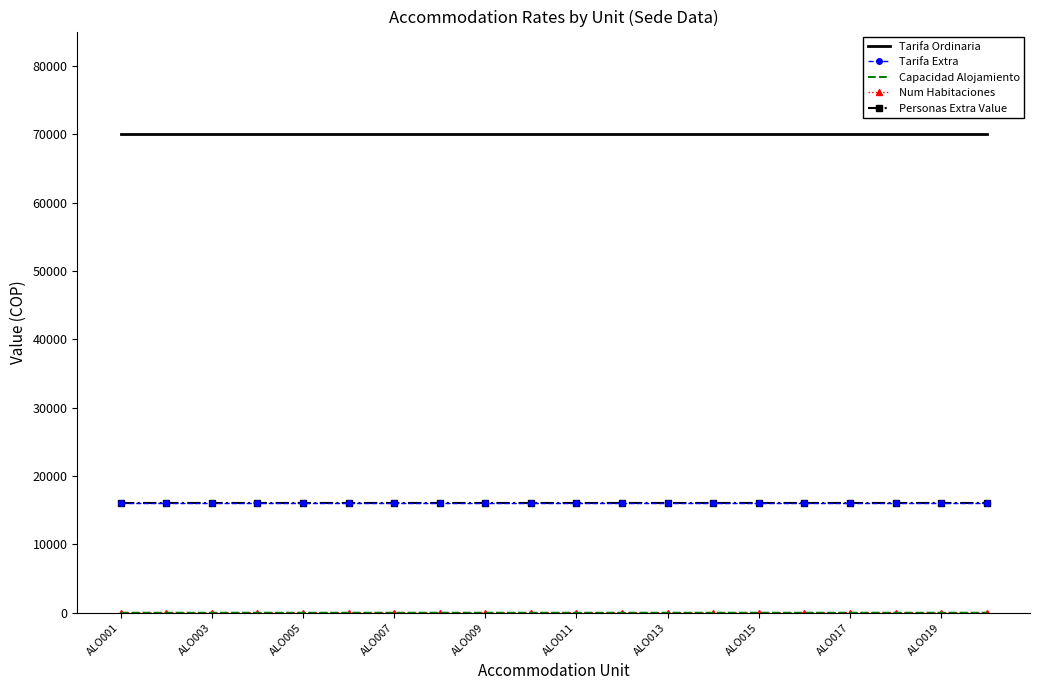

Reading right to left, transcribe all the data shown in this chart.

Tarifa Ordinaria: 70000	70000	70000	70000	70000	70000	70000	70000	70000	70000	70000	70000	70000	70000	70000	70000	70000	70000	70000	70000
Tarifa Extra: 16000	16000	16000	16000	16000	16000	16000	16000	16000	16000	16000	16000	16000	16000	16000	16000	16000	16000	16000	16000
Capacidad Alojamiento: 6	3	8	7	4	4	4	4	4	4	6	4	4	4	4	4	4	4	4	4
Num Habitaciones: 2	1	2	2	1	1	1	1	2	1	2	2	1	1	1	1	1	1	1	1
Personas Extra Value: 16000	16000	16000	16000	16000	16000	16000	16000	16000	16000	16000	16000	16000	16000	16000	16000	16000	16000	16000	16000